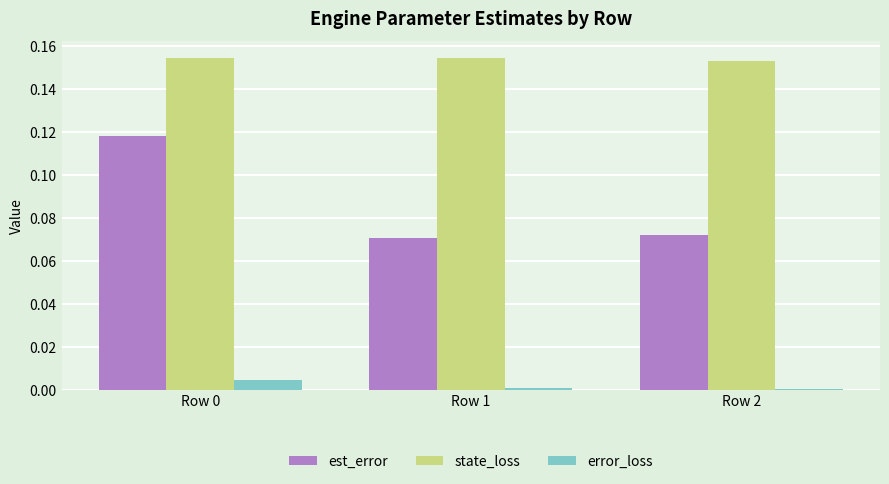

What is the sum of all est_error values?

0.3